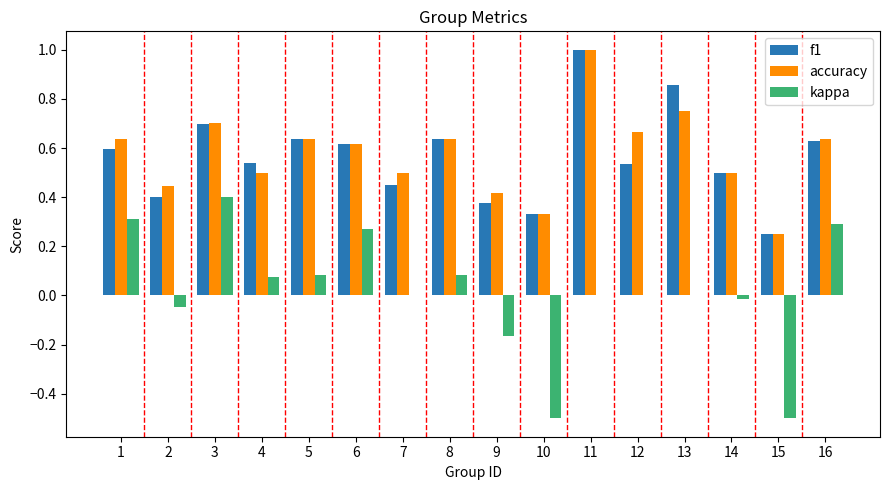

What is the sum of all accuracy values?

9.2